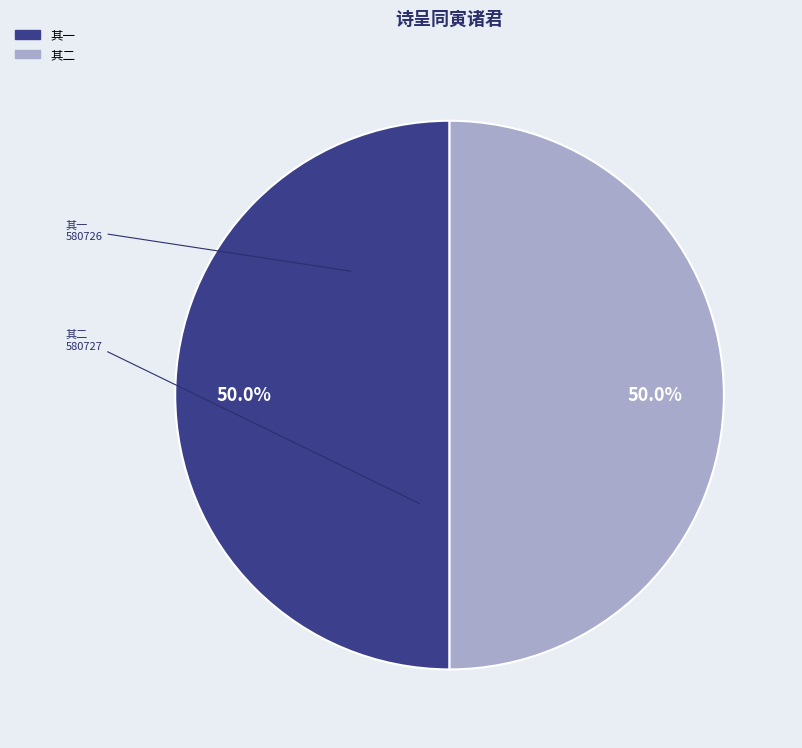

Which category has the biggest portion of the pie?

己丑秋九日侍御张凤村北上联舟至长兴久滞风雨时凤村有上恤灾之议诗呈同寅诸君 其二